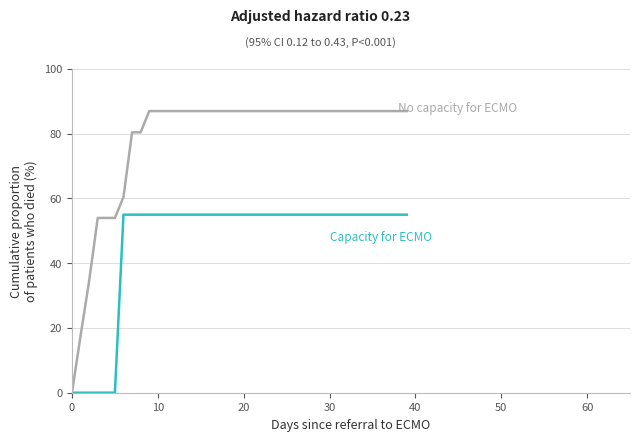

What is the greatest value displayed?

87.0